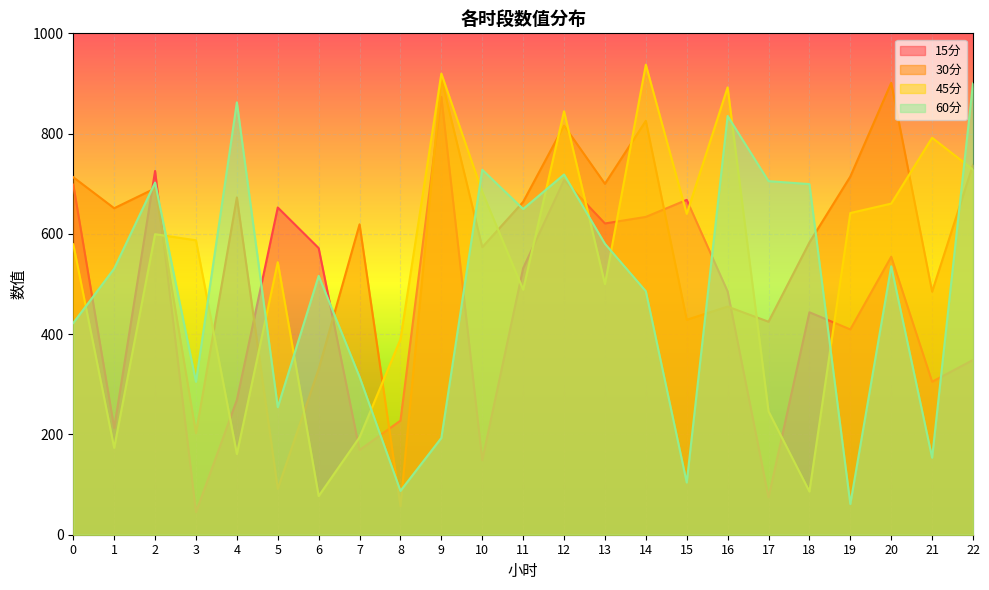

Rank the series at 19 from highest to lowest value.

30分, 45分, 15分, 60分